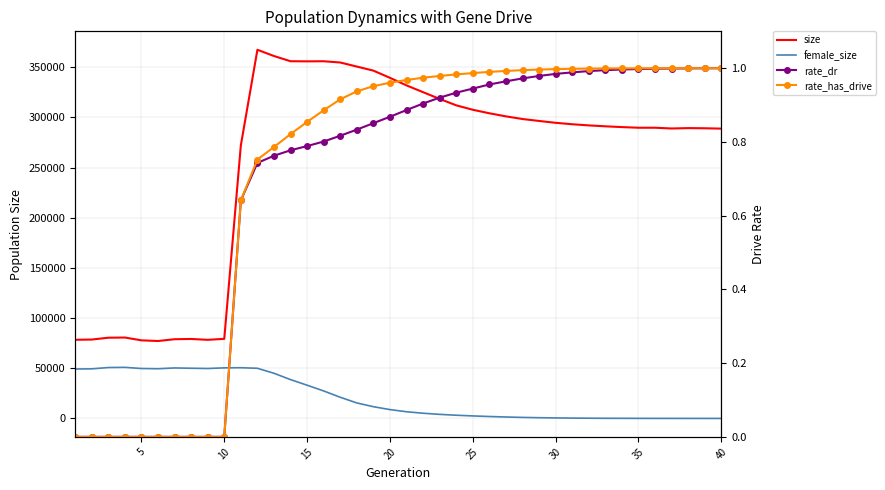

True or false: rate_has_drive and rate_dr cross at least once.

False